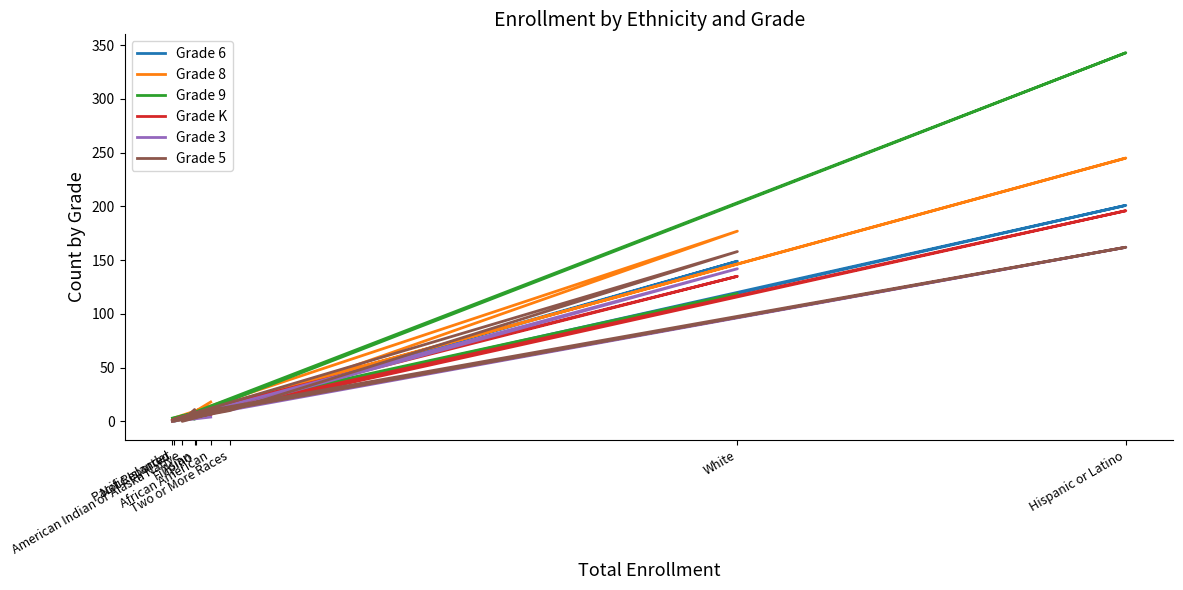

What is the maximum value shown in the chart?

343